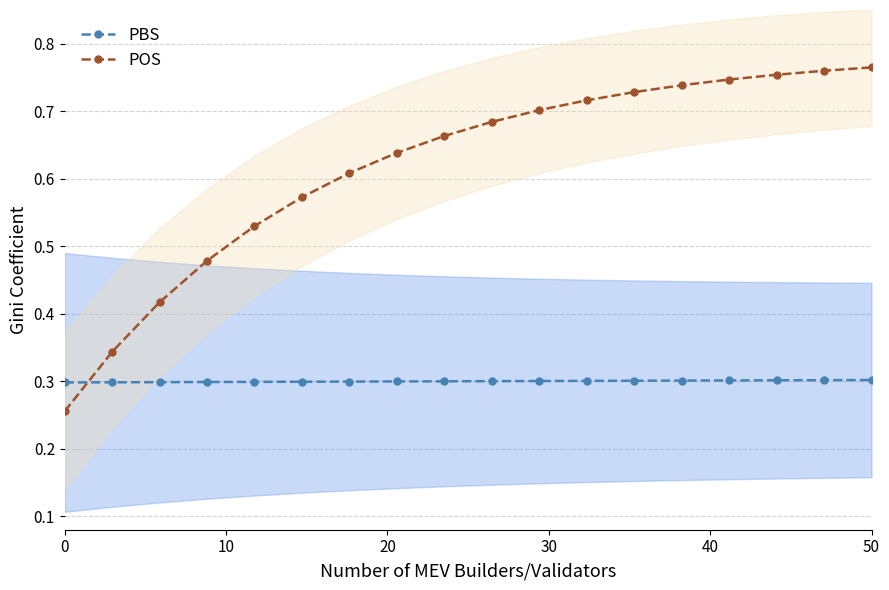

Between which two adjacent categories do POS and PBS first intersect?

0 and 10